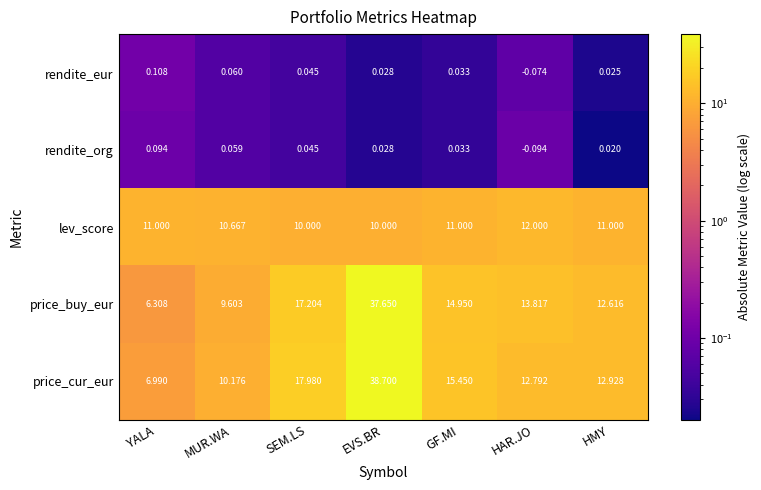

At which category is the sum across all series the highest?

EVS.BR